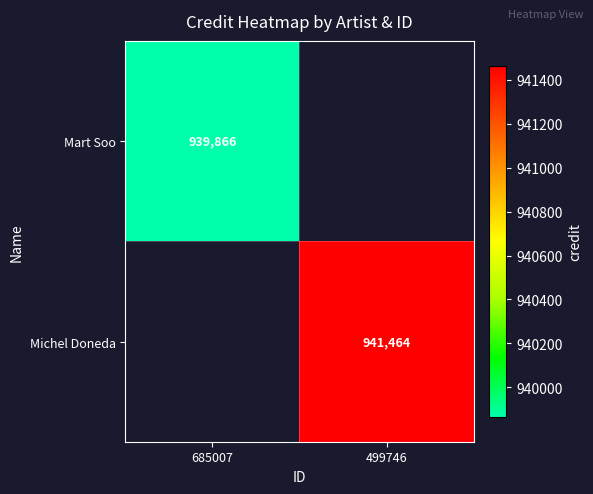

The Mart Soo series shows 939866 at 685007. True or false?

True